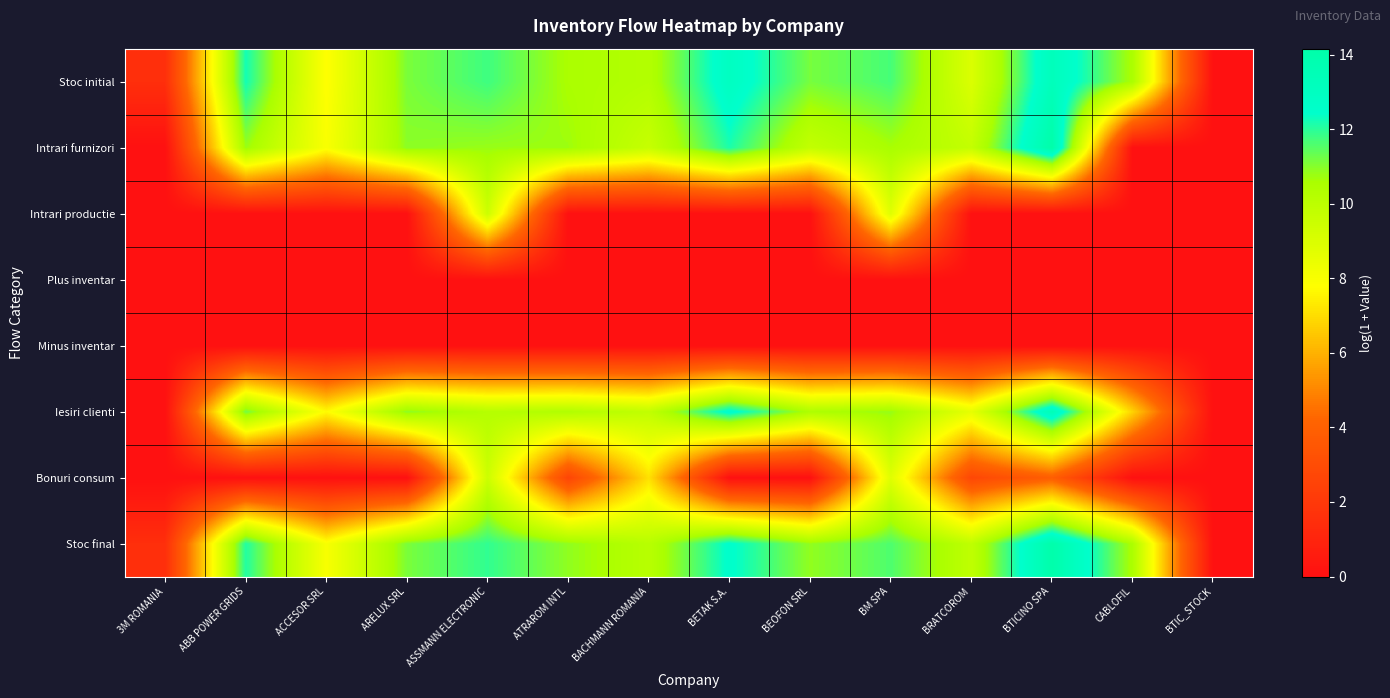

At how many categories does at least one series exceed 1?

13